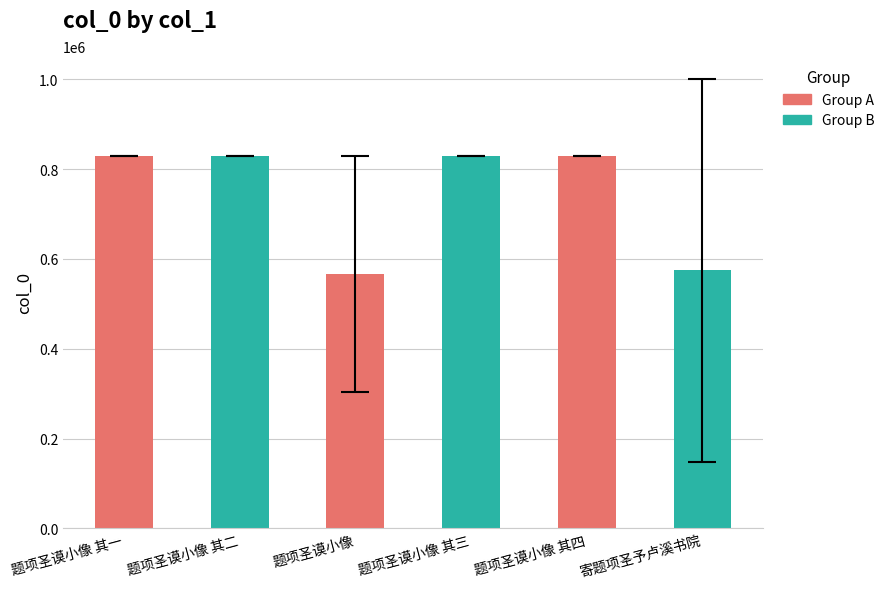

What is the change in value from 题项圣谟小像 其二 to 题项圣谟小像?

-261940.0